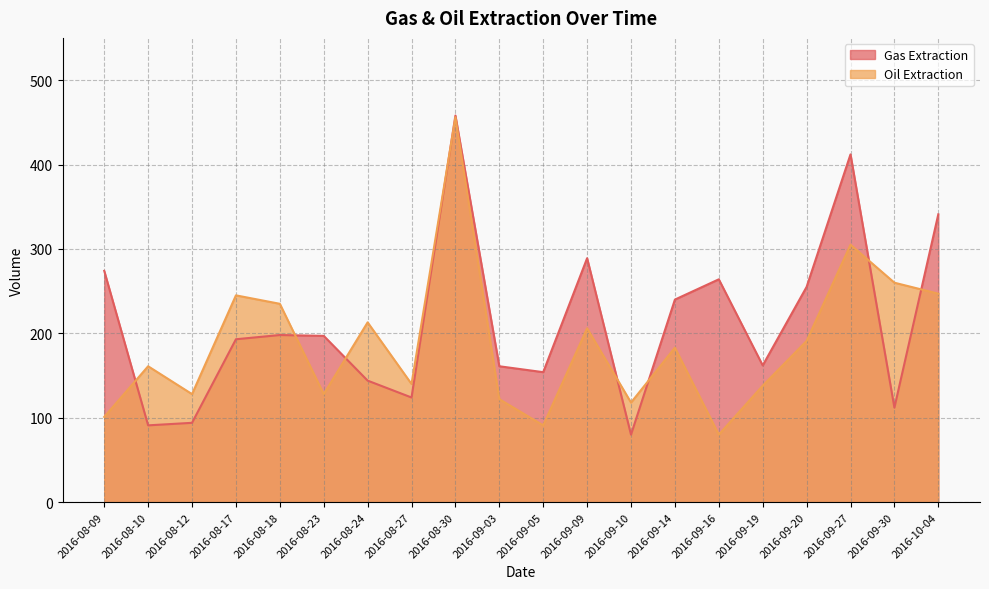

How many interior local peaks does the Oil Extraction series have?

7